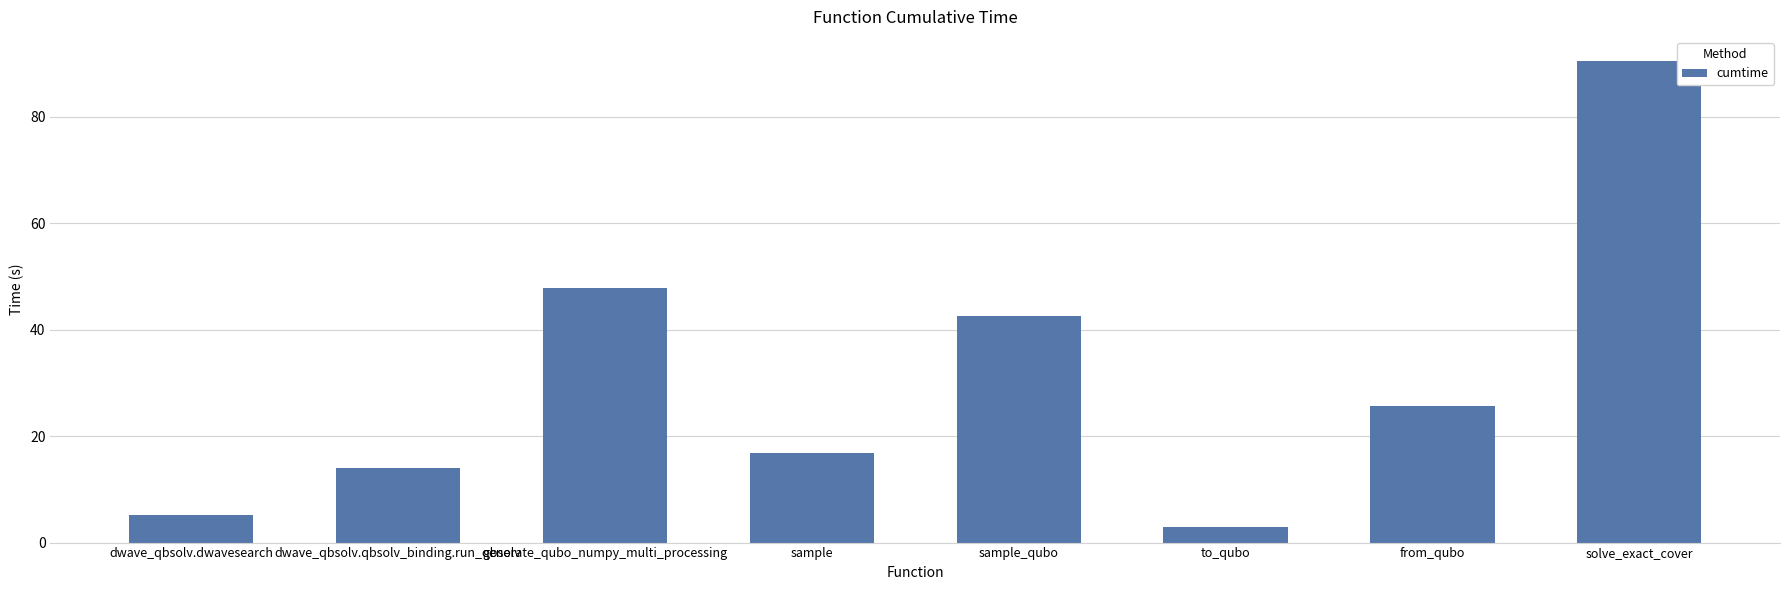

What position from the left is to_qubo?

6